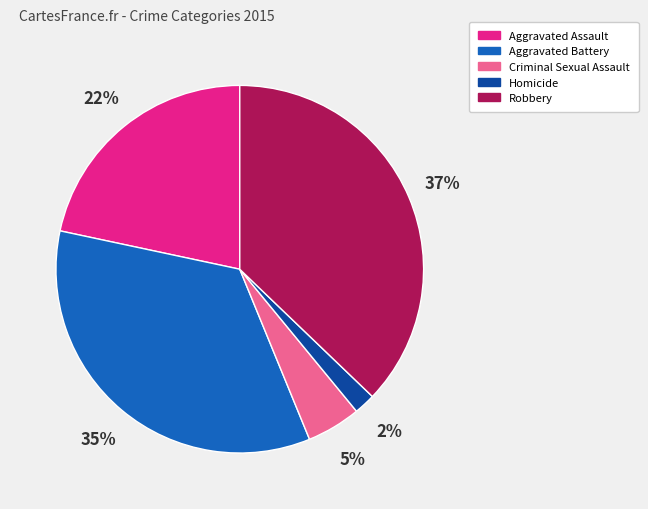

To the nearest percent, what is the average slice percentage?

20%